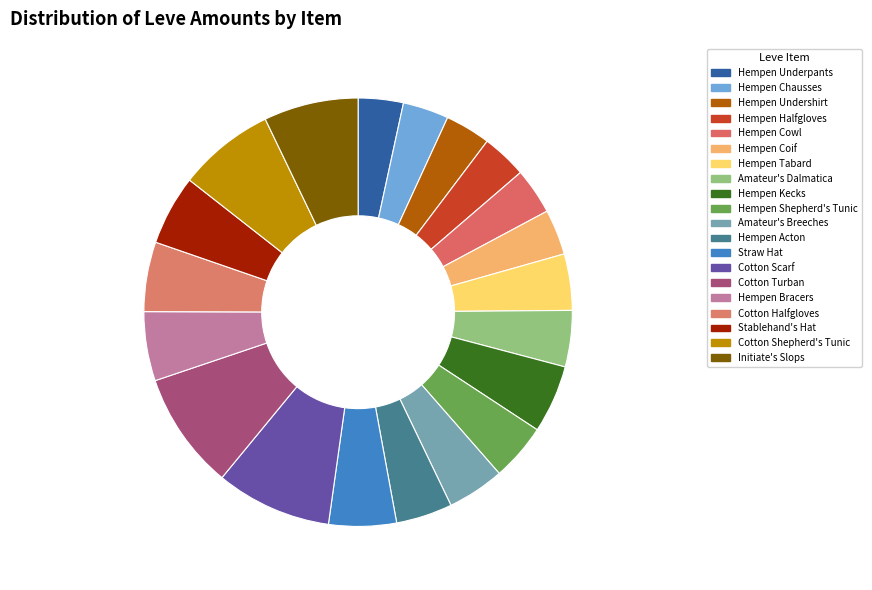

Does Cotton Turban represent more than half of the total?

No